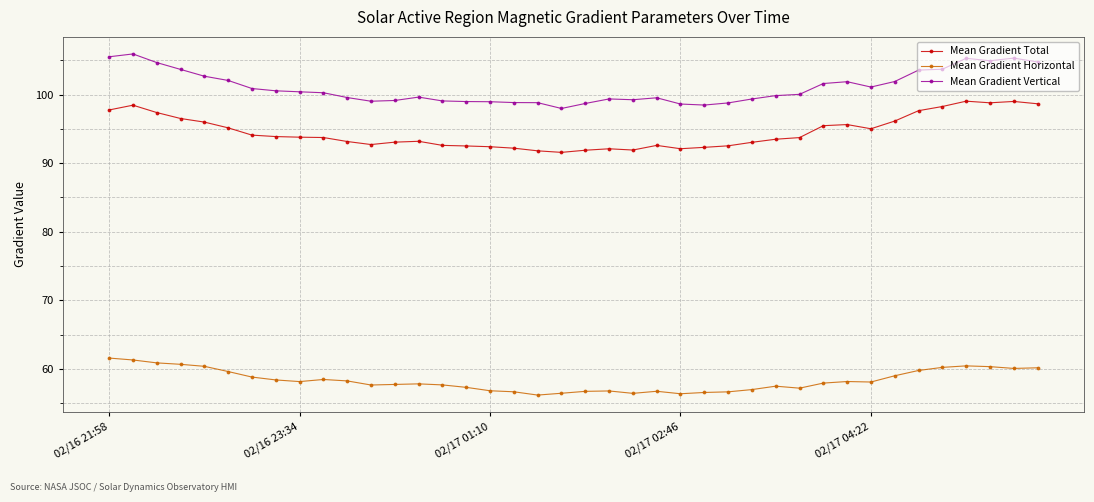

True or false: Mean Gradient Total and Mean Gradient Horizontal intersect in this chart.

False